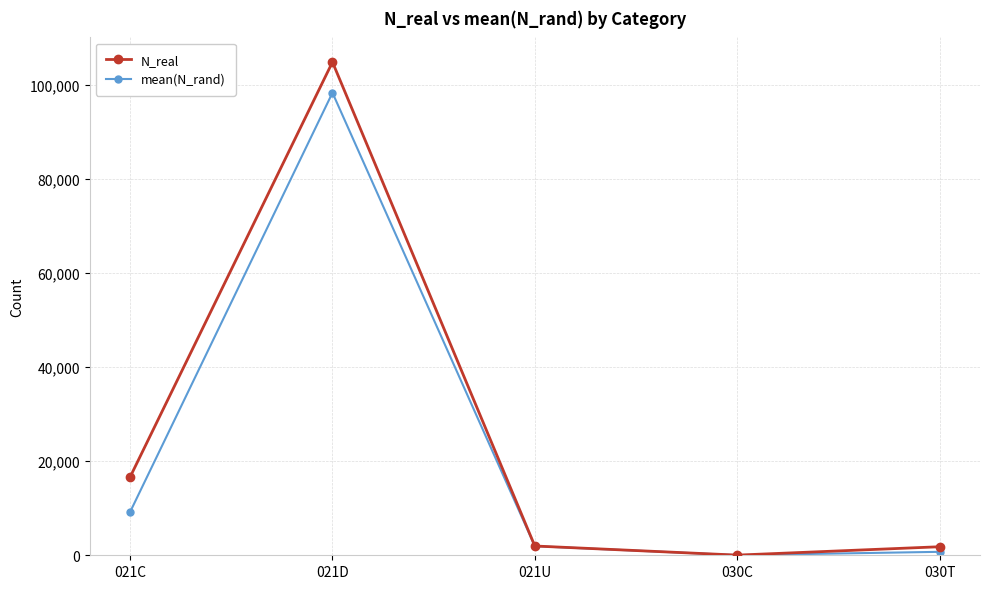

What is the label of the 5th point from the right?

021C